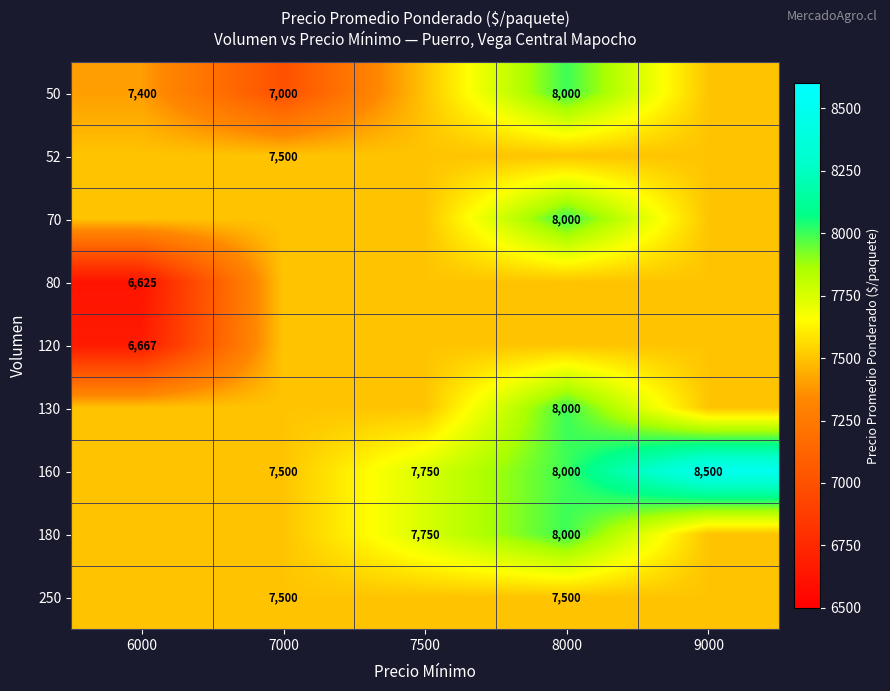

What is the difference between the 50 values at 6000 and 8000?

600